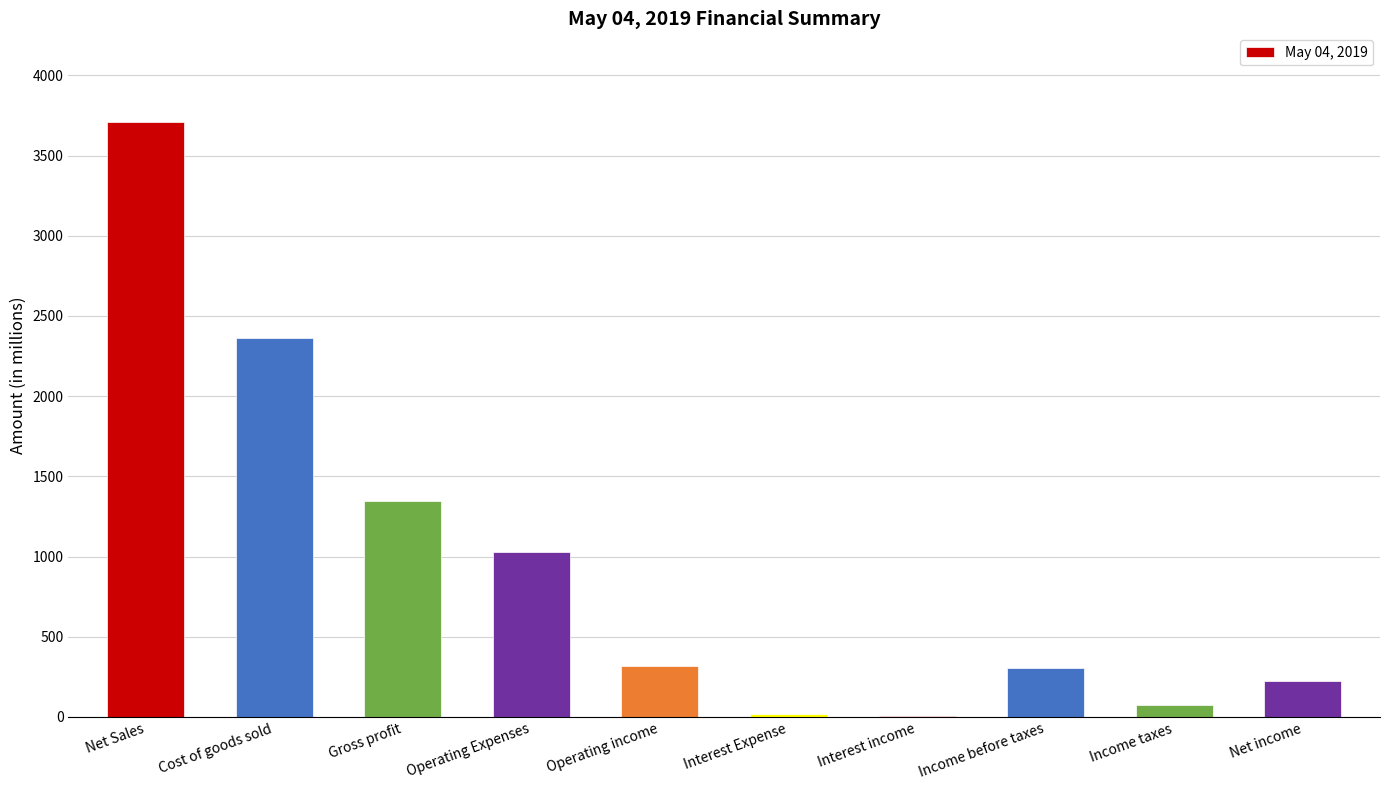

At which category does the chart reach its peak across all series?

Net Sales